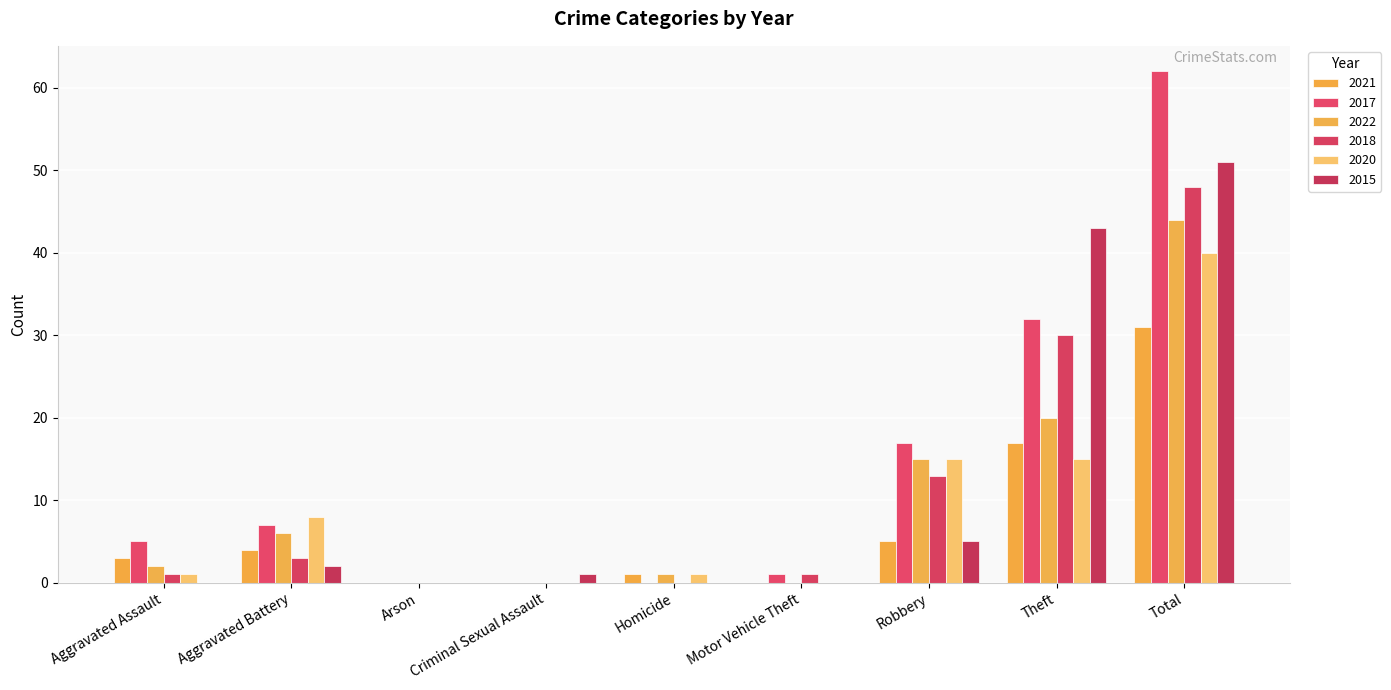

List the labels in order of 2015 value, smallest first.

Aggravated Assault, Arson, Homicide, Motor Vehicle Theft, Criminal Sexual Assault, Aggravated Battery, Robbery, Theft, Total